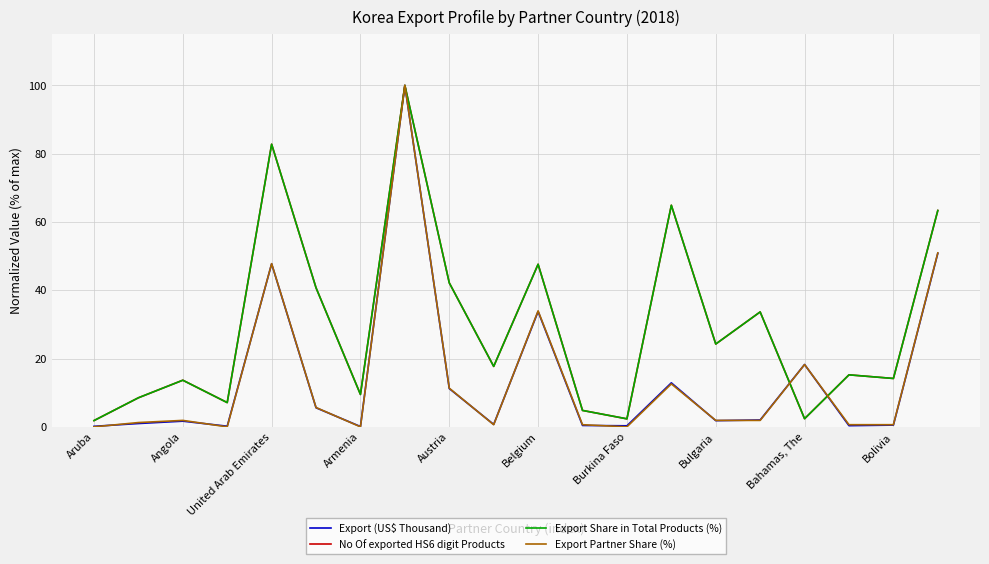

In Export Share in Total Products (%), how many points are higher than both neighbors (excluding endpoints)?

7